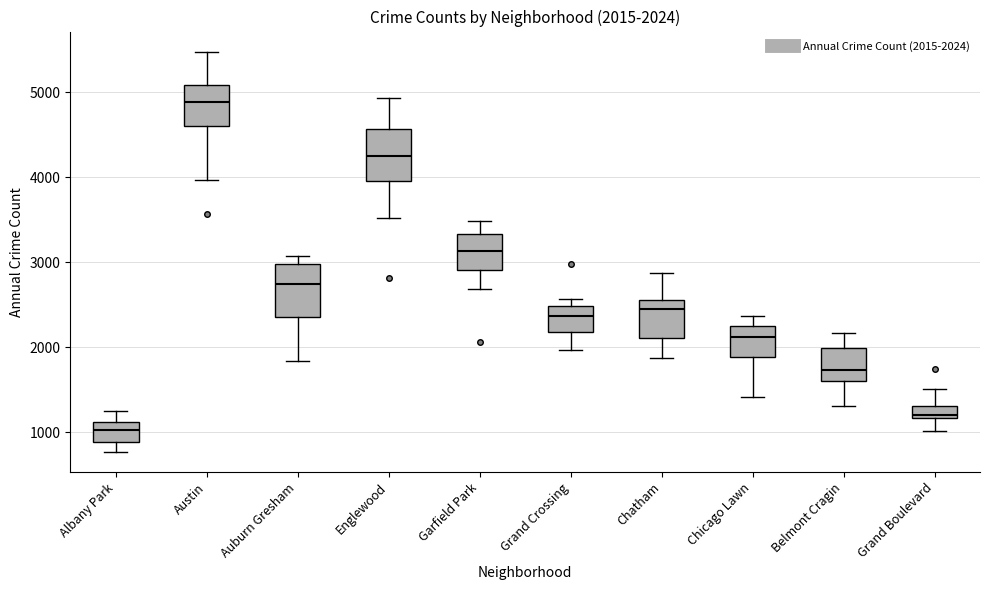

Which box's median line is the lowest?

Albany Park